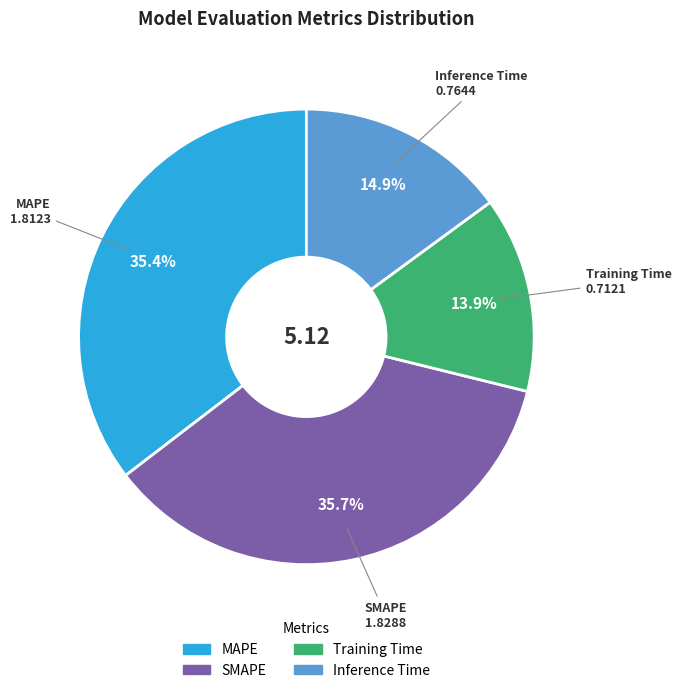

Which category has the smallest portion of the pie?

Training Time